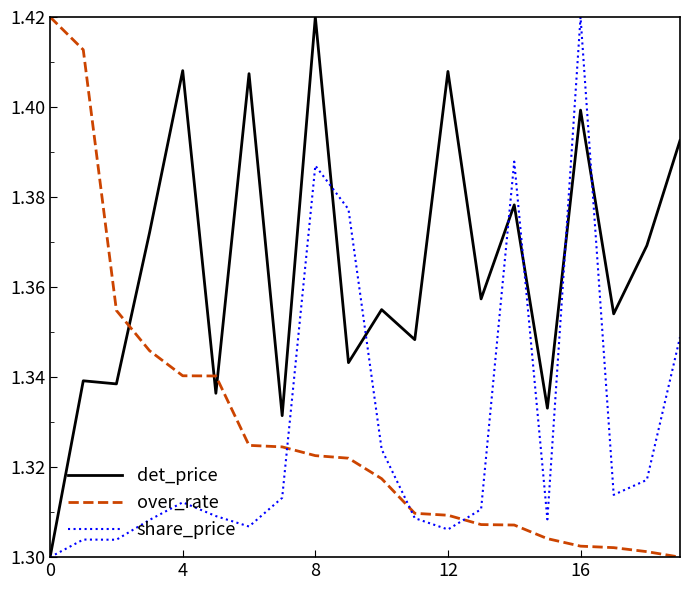

Which series has the largest total across all categories?

det_price